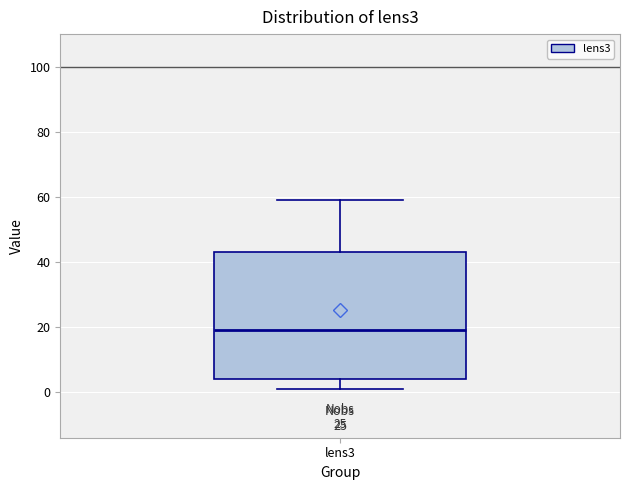

Read this box plot against the y-axis: the position of the median line, the range covered by the box, and the ends of both whiskers. The values are not printed on the chart, so give them approximately, as read against the axis.

median 20, box 4 to 44, whiskers 2 to 60